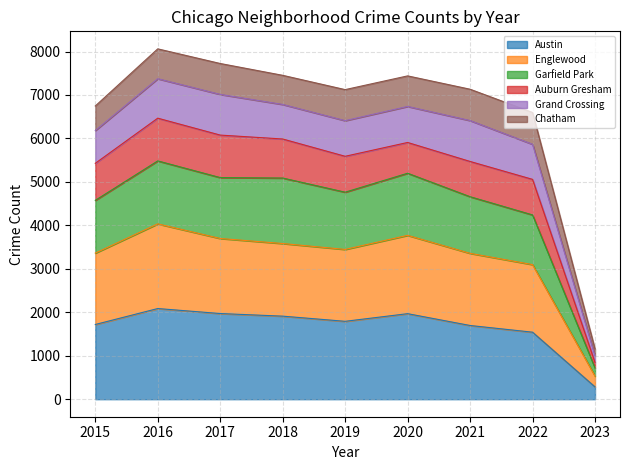

What is the maximum value for Austin?

2086